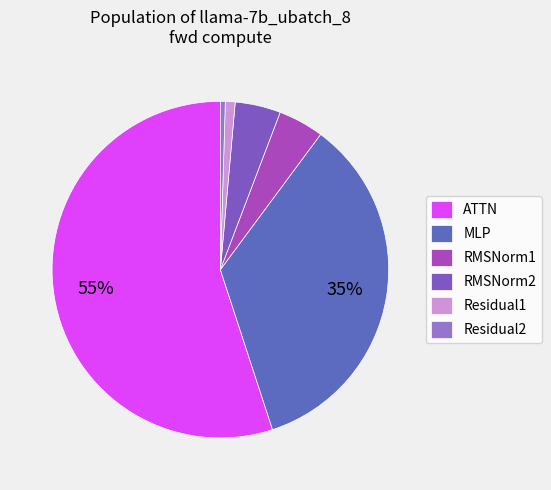

Is it true that ATTN is 70% of the pie?

False